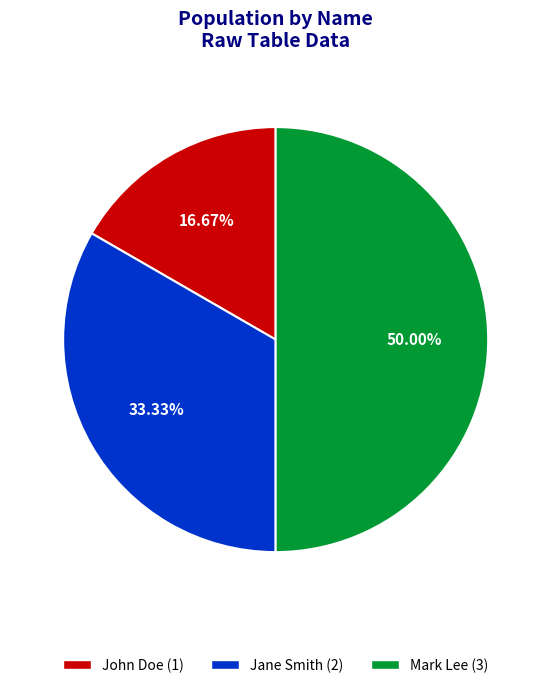

Which category has the biggest portion of the pie?

Mark Lee